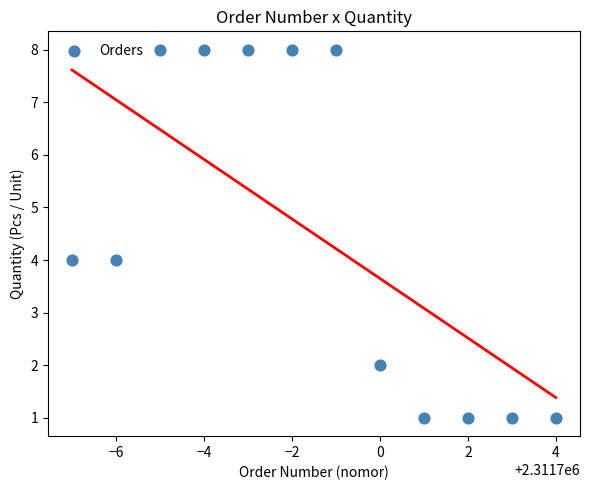

What is the average X value?

2311698